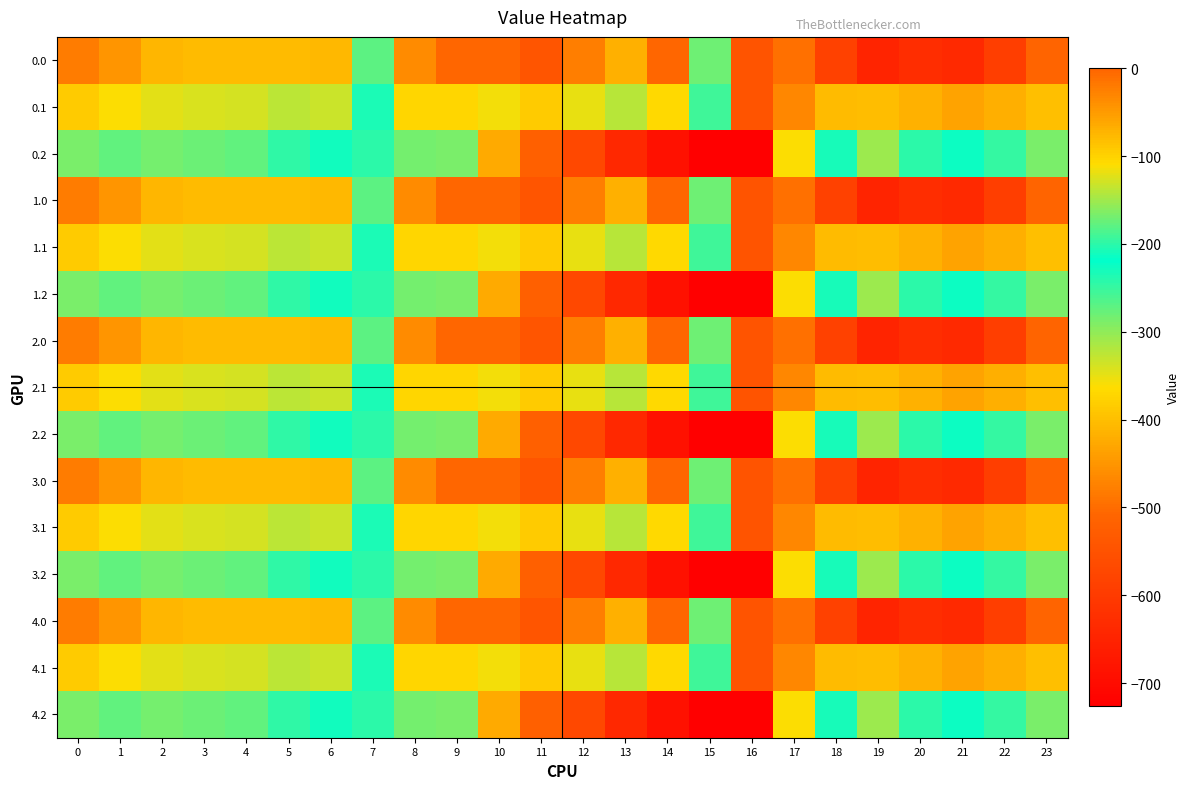

At 20, list the series in order from largest to smallest.

0.2, 1.2, 2.2, 3.2, 4.2, 0.1, 1.1, 2.1, 3.1, 4.1, 0.0, 1.0, 2.0, 3.0, 4.0